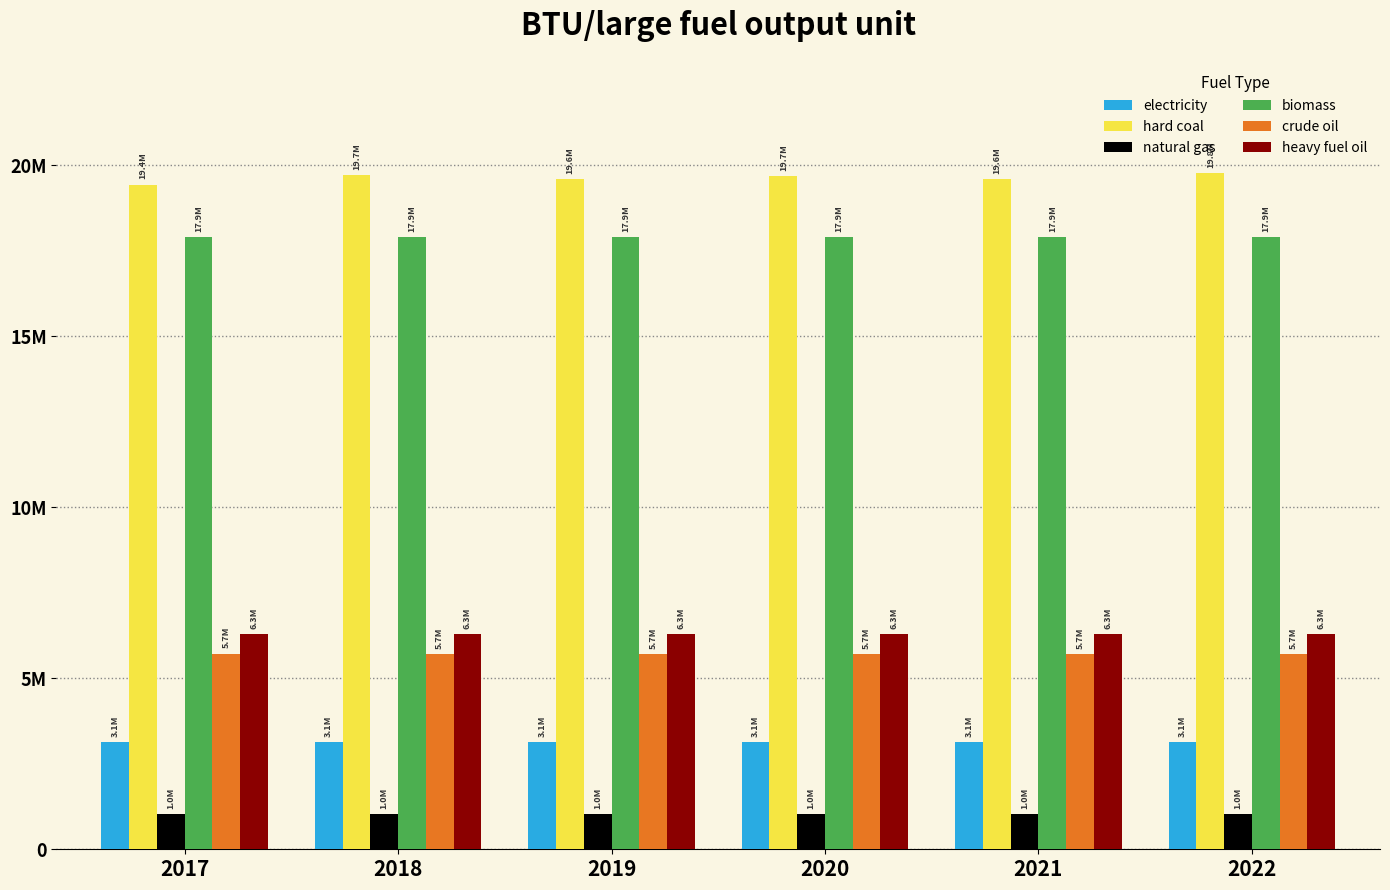

What is the approximate value of biomass at 2020?

17906000